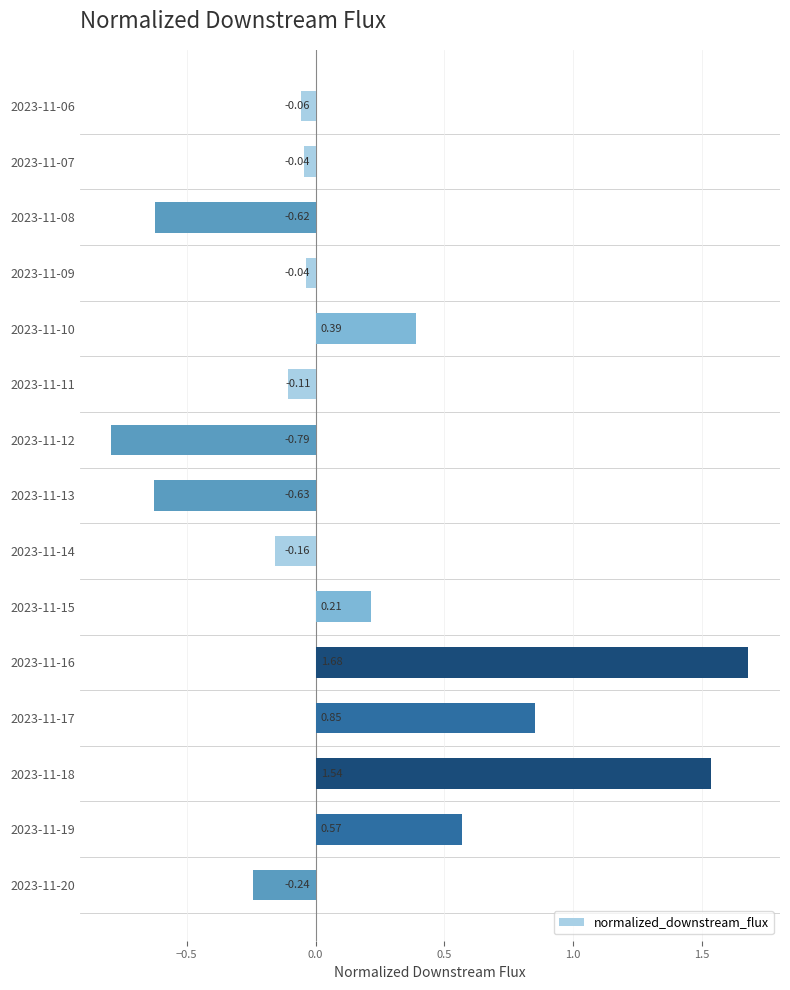

Are the bars grouped side by side (vs. stacked)?

No